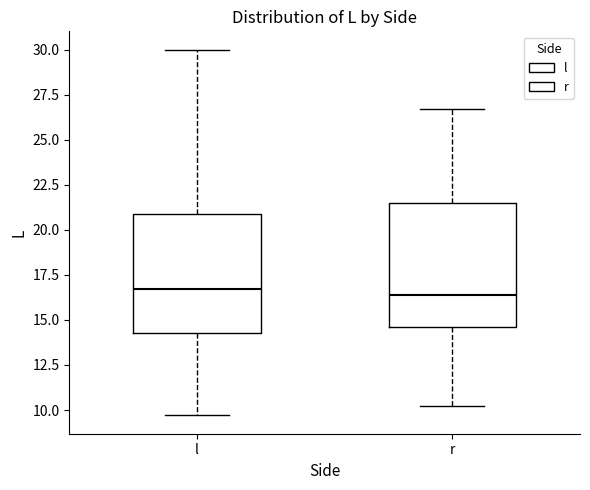

Reading left to right, transcribe this box plot: for each box, give where its median line is, the range the box spans, and where its two whiskers end, as read against the y-axis. The values are not printed on the chart, so give them approximately, as read against the axis.

l: median 16.5, box 14.5 to 21.0, whiskers 9.5 to 30.0
r: median 16.5, box 14.5 to 21.5, whiskers 10.0 to 26.5